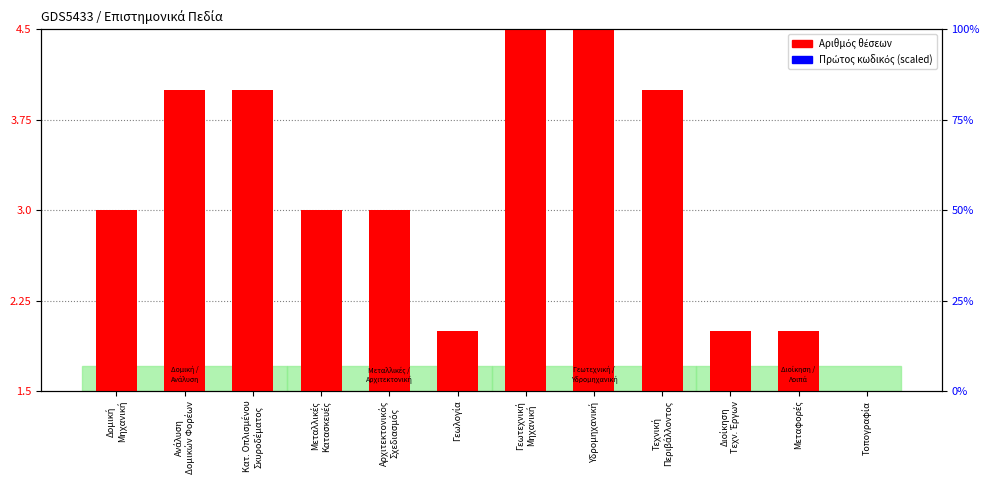

Which has a higher value, Διοίκηση
Τεχν. Έργων or Τοπογραφία?

Διοίκηση
Τεχν. Έργων